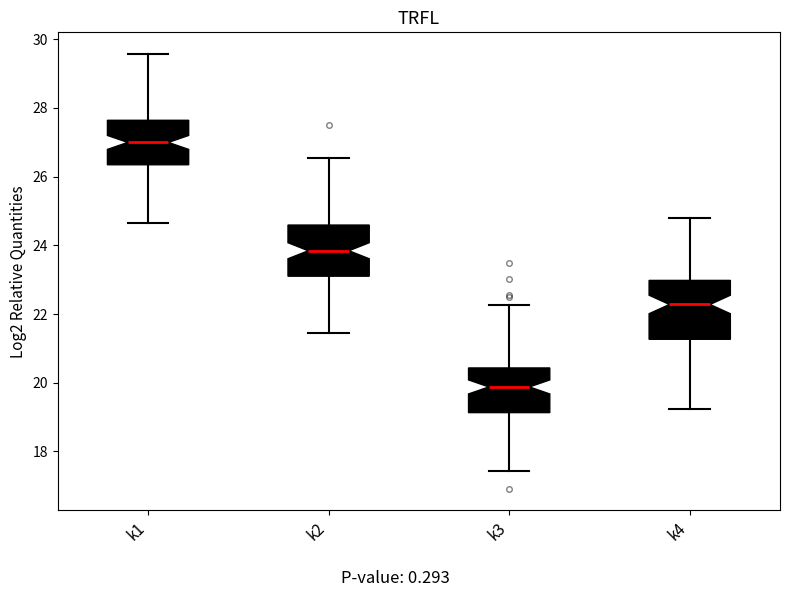

Where does the median line of the box for k2 sit on the y-axis? The values are not printed on the chart, so give them approximately, as read against the axis.

23.8